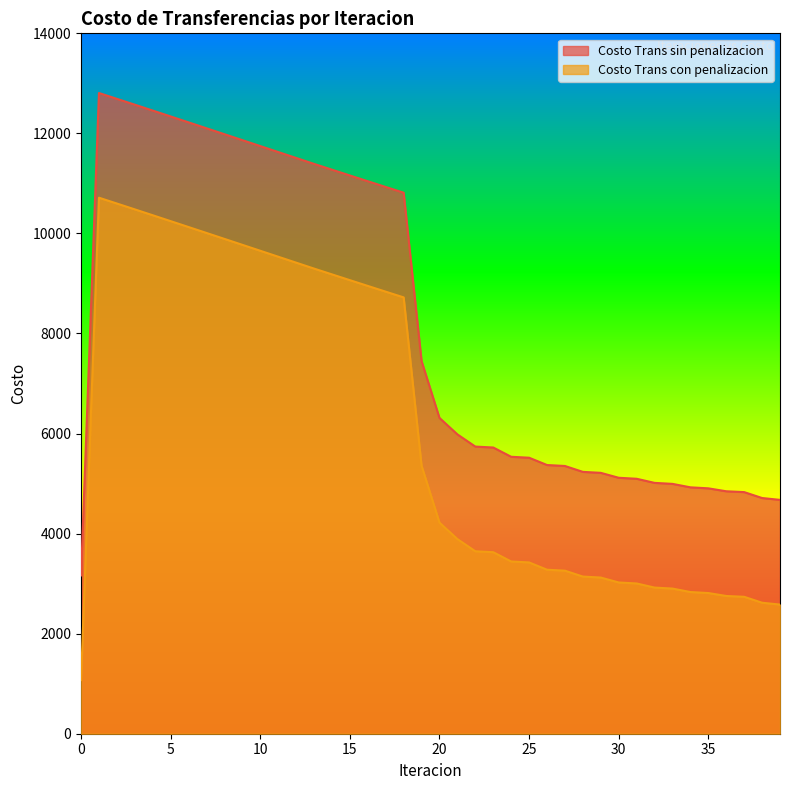

Where is the first local maximum for Costo Trans sin penalizacion?

1